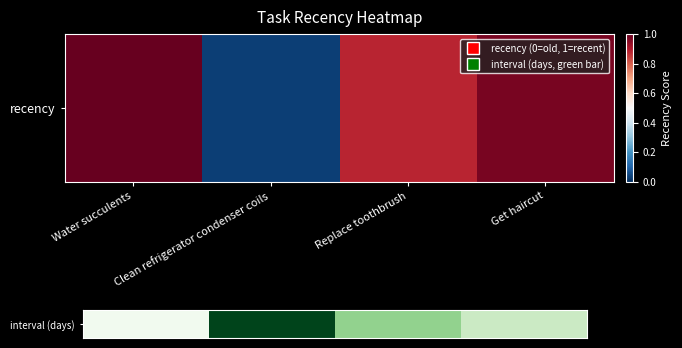

List the labels in order of value, smallest first.

Water succulents, Get haircut, Replace toothbrush, Clean refrigerator condenser coils